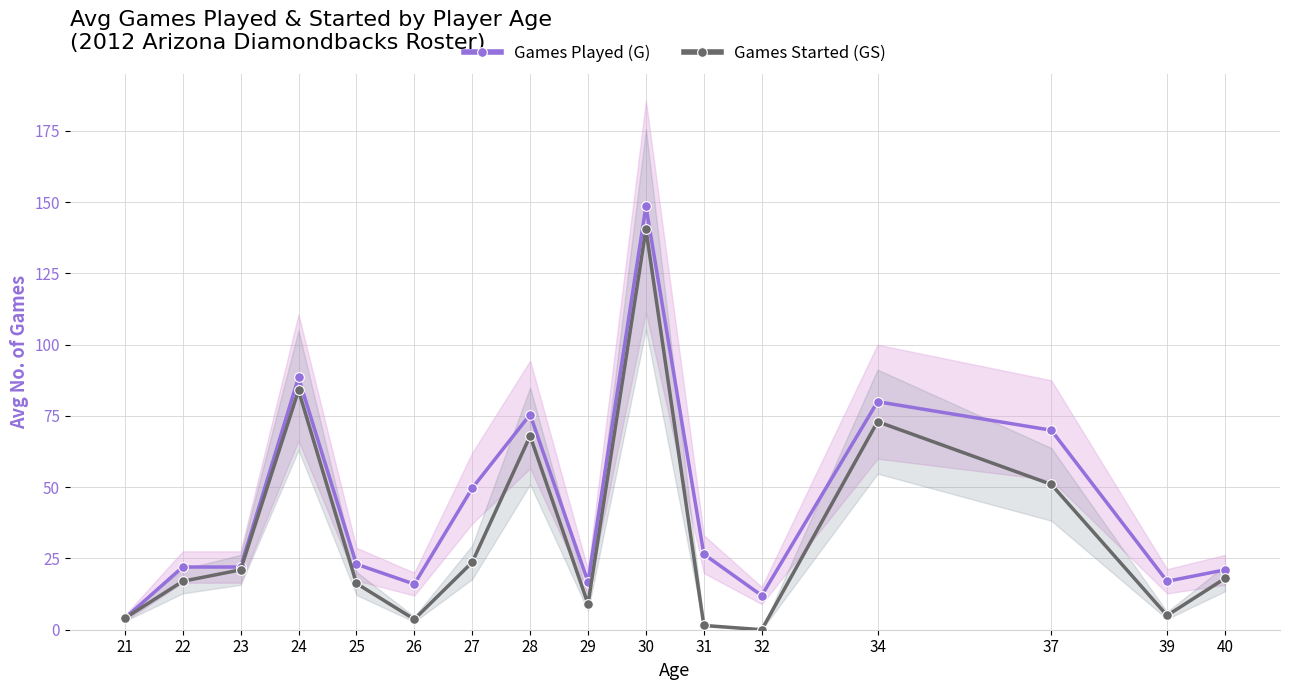

Reading left to right, list all the values displayed in this chart.

Games Played (G): 4.0	22.0	22.0	88.5	23.0	16.0	49.7	75.5	16.8	148.5	26.5	12.0	80.0	70.0	17.0	21.0
Games Started (GS): 4.0	17.0	21.0	84.0	16.2	3.7	23.7	68.0	9.0	140.5	1.5	0.0	73.0	51.0	5.0	18.0